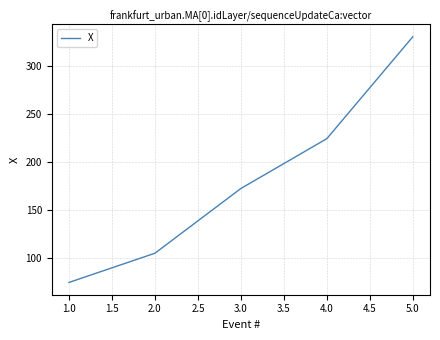

How many lines are shown in the chart?

1